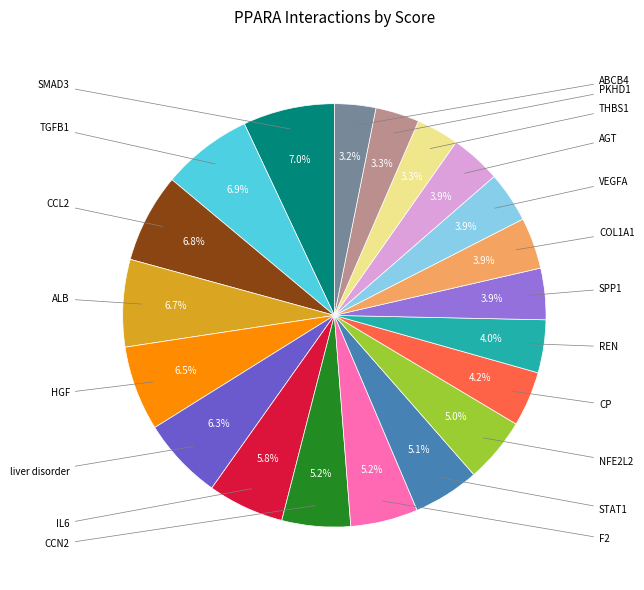

Is there any slice that represents more than half of the pie?

No